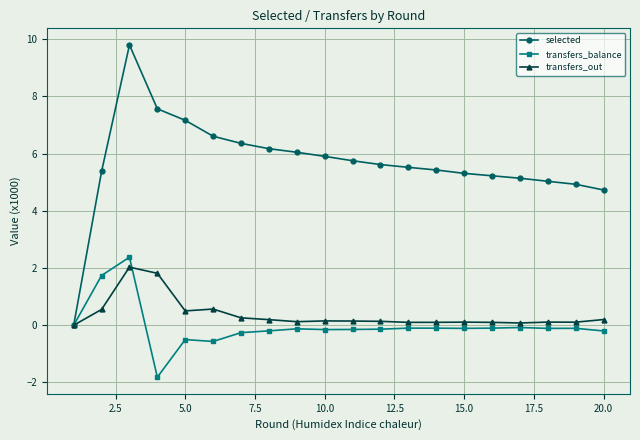

Which series has the largest range (max minus min)?

selected